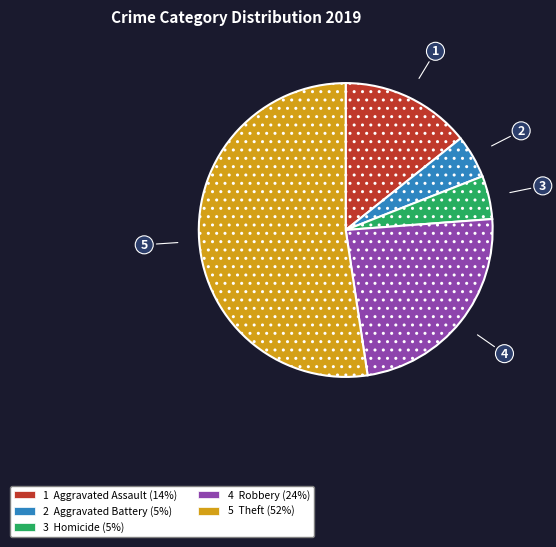

Is there a majority slice in this chart?

Yes